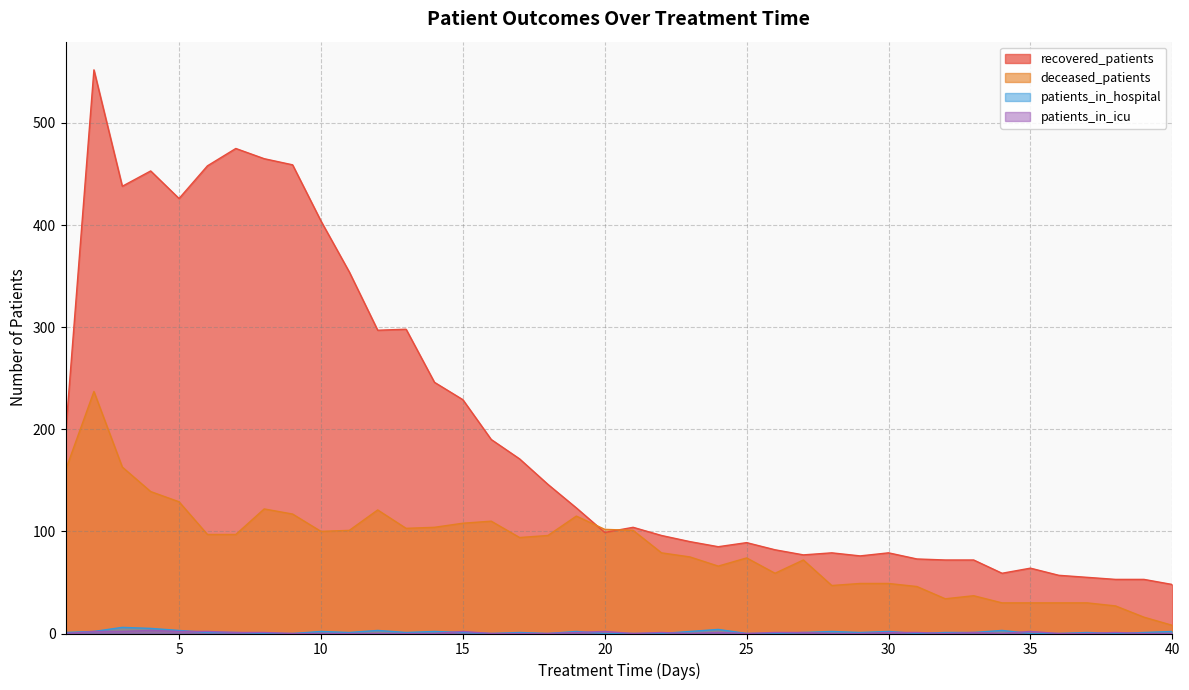

Rank the series at 13 from highest to lowest value.

recovered_patients, deceased_patients, patients_in_hospital, patients_in_icu